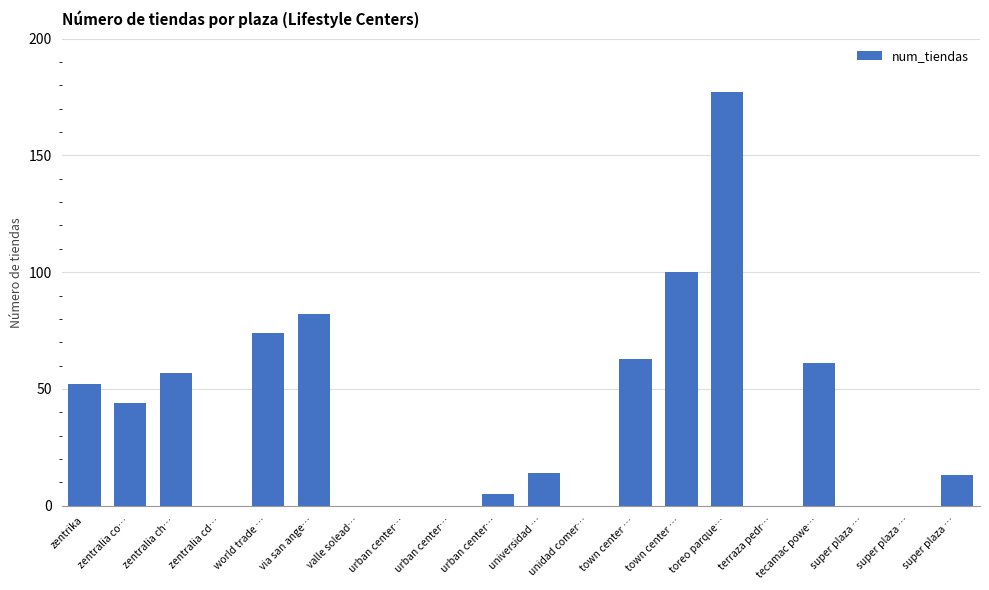

At which label does the data first exceed 14?

zentrika